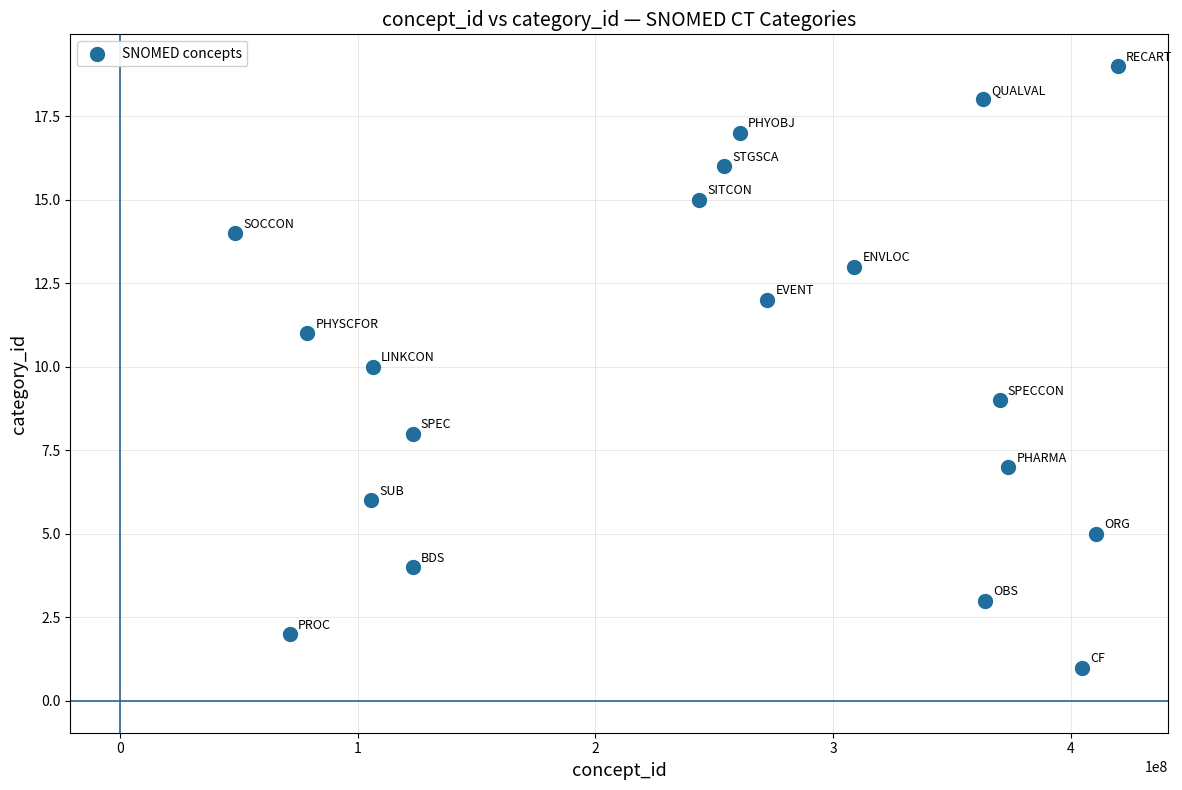

What is the range of Y values (max minus min)?

18